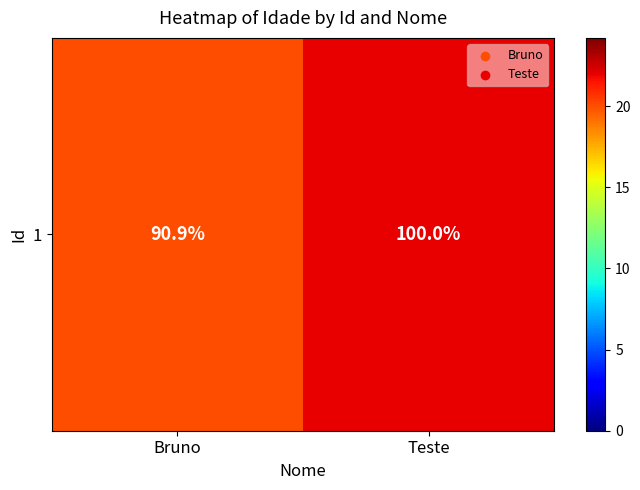

Reading right to left, what are all the values shown in this chart?

Teste=22	Bruno=20